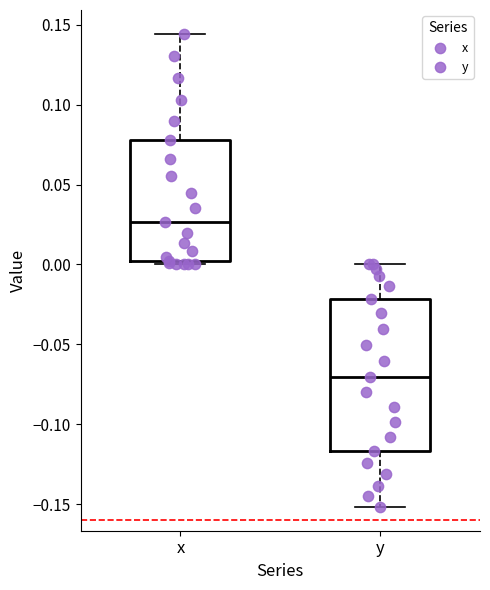

Which box is the tallest, from its lower edge to its upper edge?

y